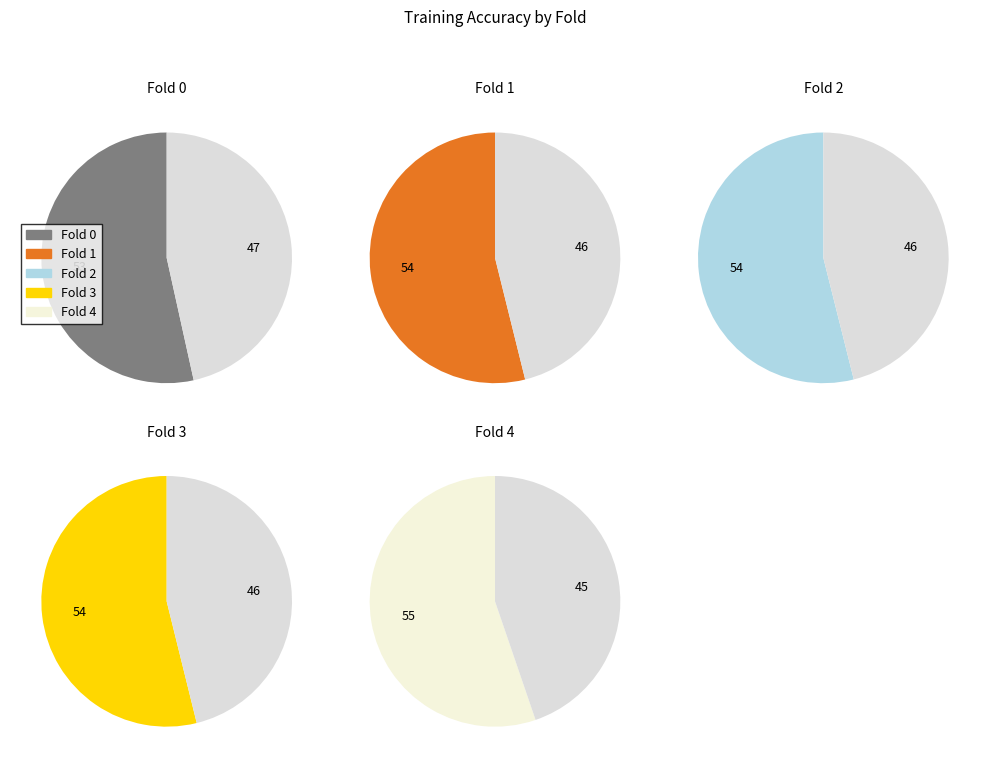

What percentage do Fold 2 and Fold 3 together represent?

39.9%